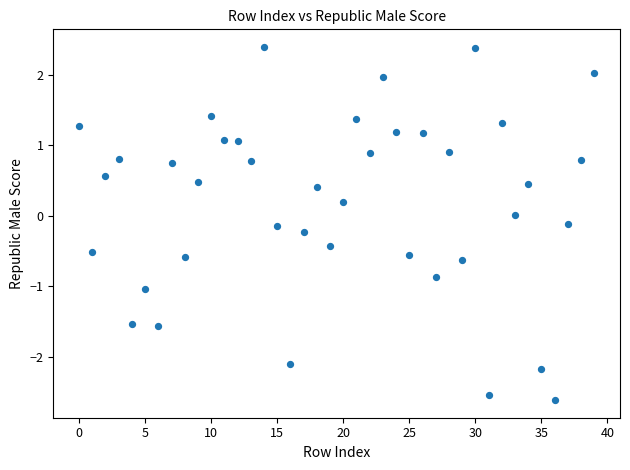

What is the range of Y values (max minus min)?

5.0